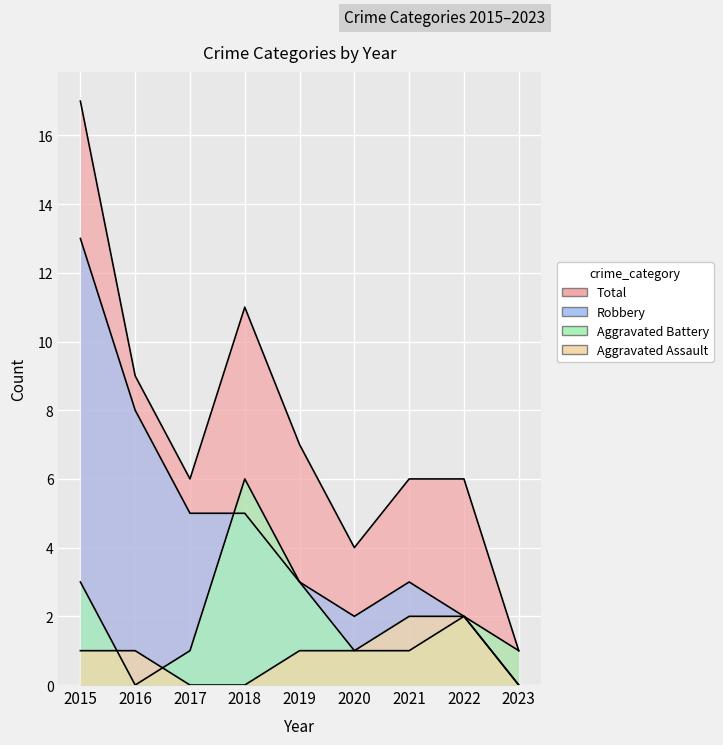

What is the greatest value displayed?

17